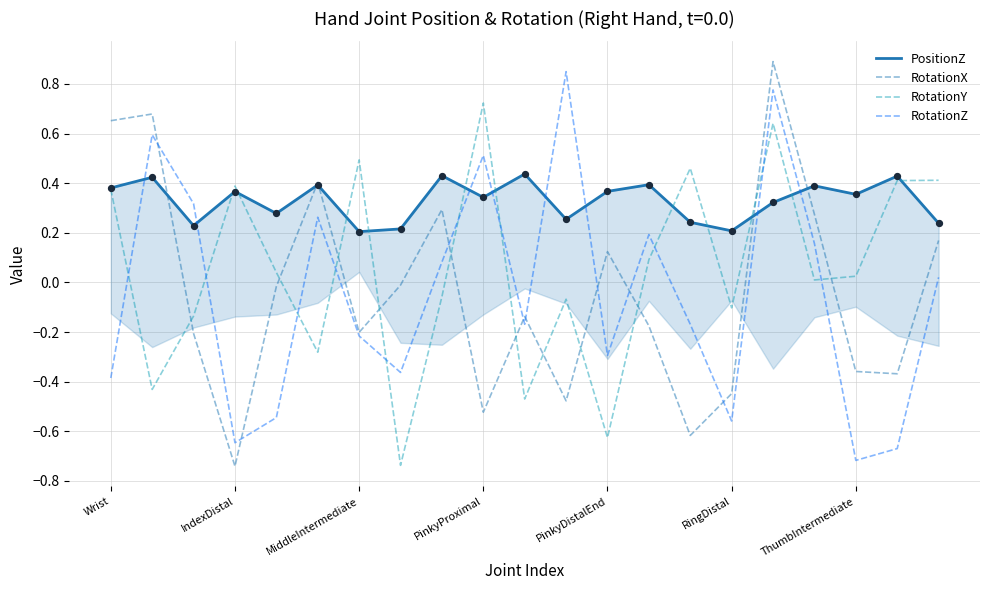

Which series has the largest total across all categories?

PositionZ